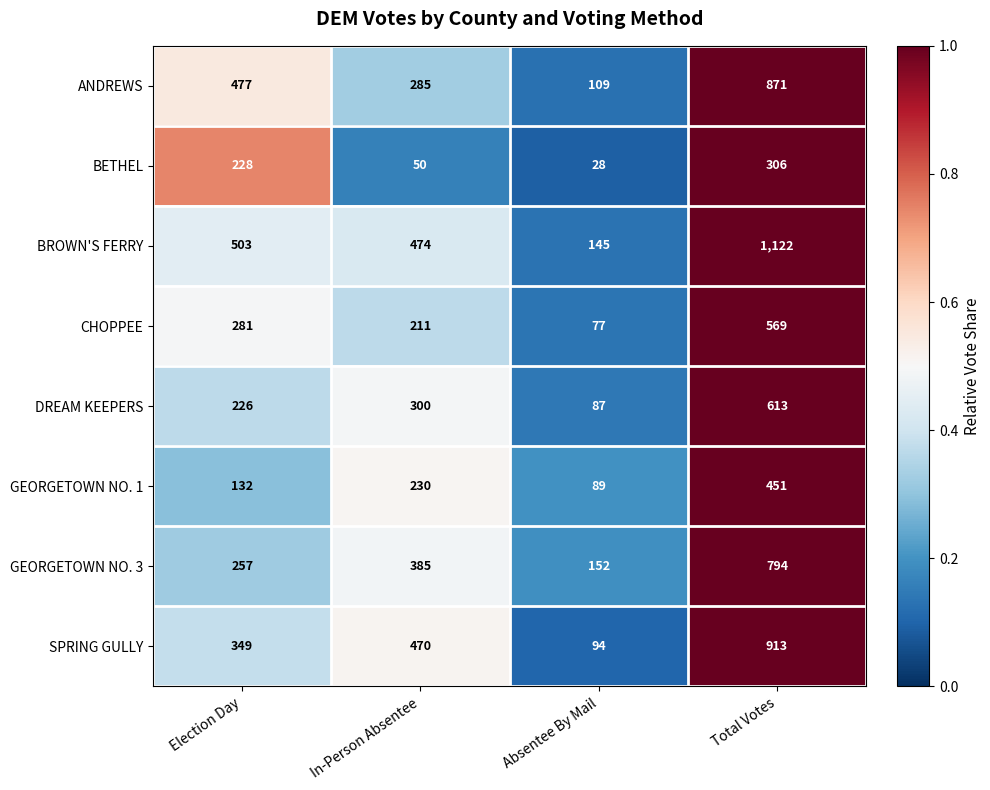

Read the GEORGETOWN NO. 3 value at Election Day.

257